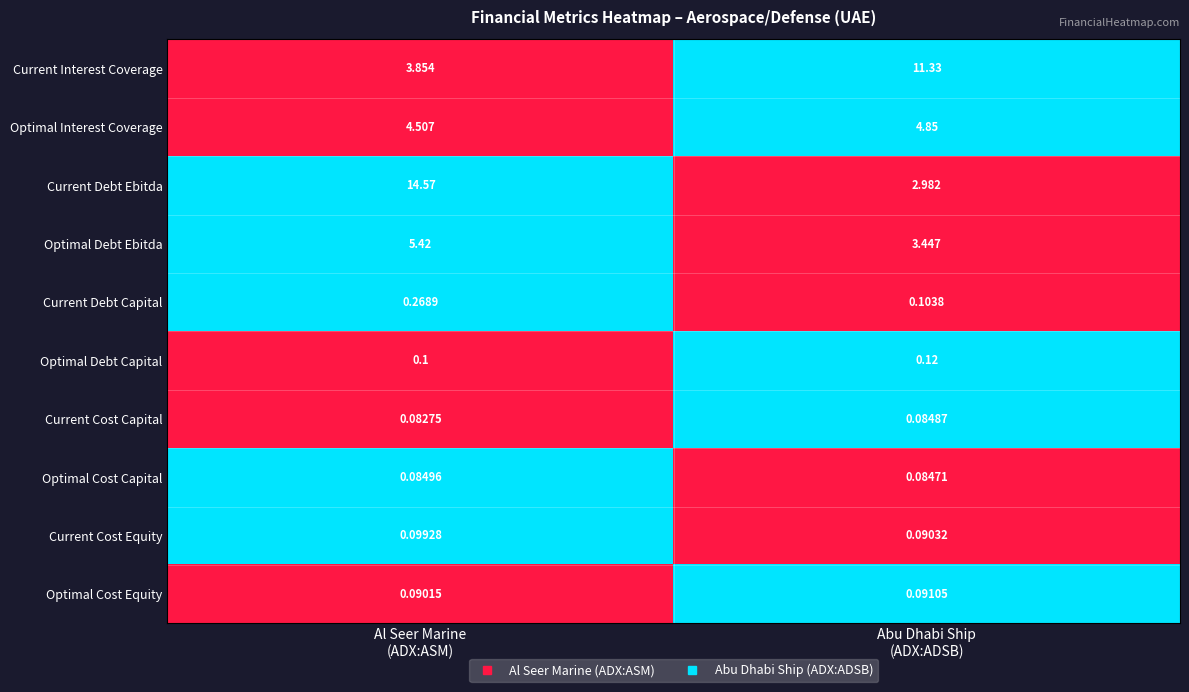

Which series has the largest range (max minus min)?

Current Debt Ebitda